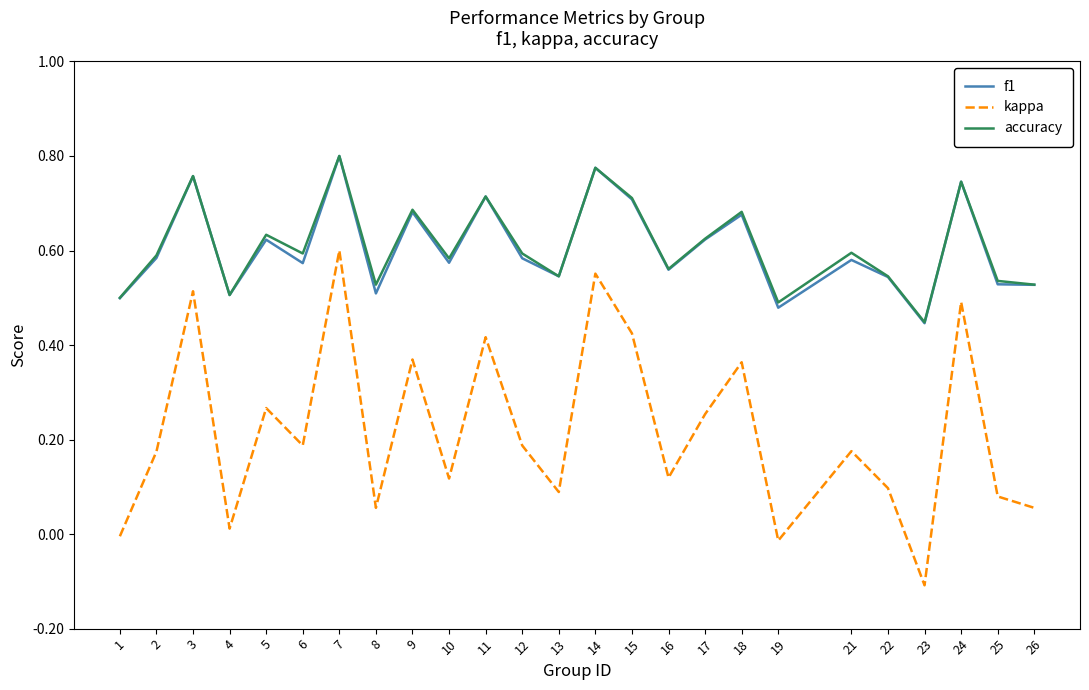

Which category has the lowest value in the accuracy series?

23